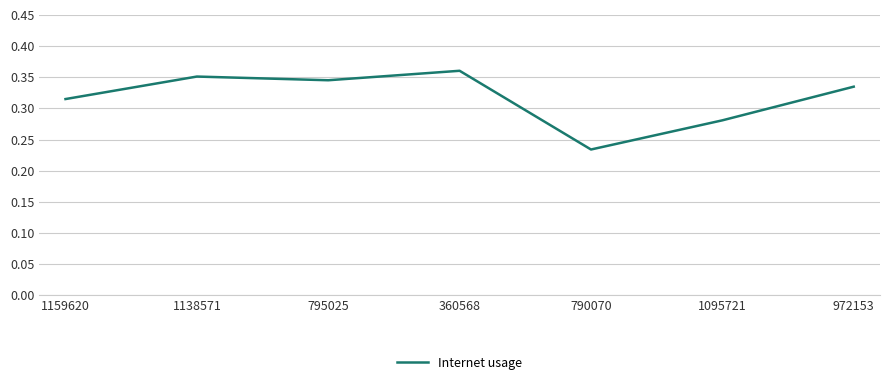

Which label corresponds to the smallest value in the chart?

790070